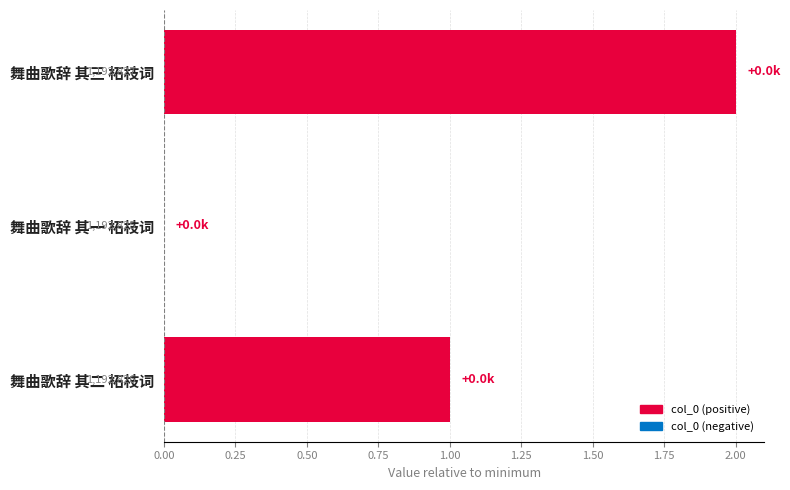

Are the bars horizontal?

Yes